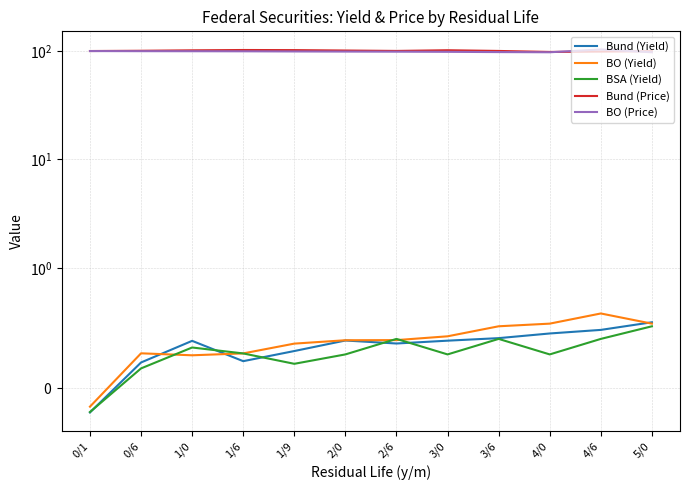

Rank the series at 4/0 from highest to lowest value.

Bund (Price), BO (Price), BO (Yield), Bund (Yield), BSA (Yield)